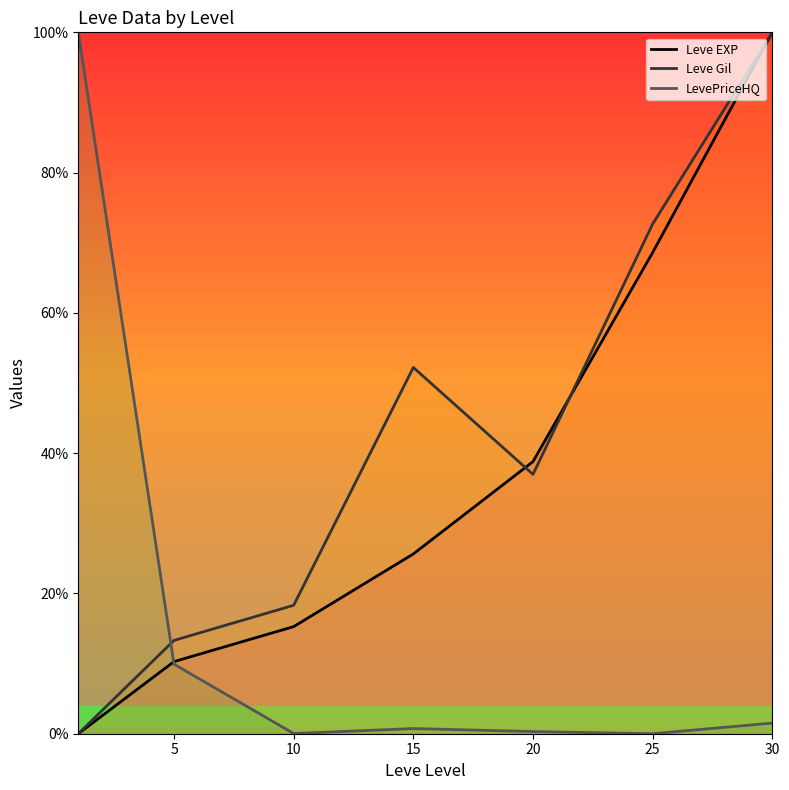

The value of LevePriceHQ at 5 is 9.9. True or false?

True